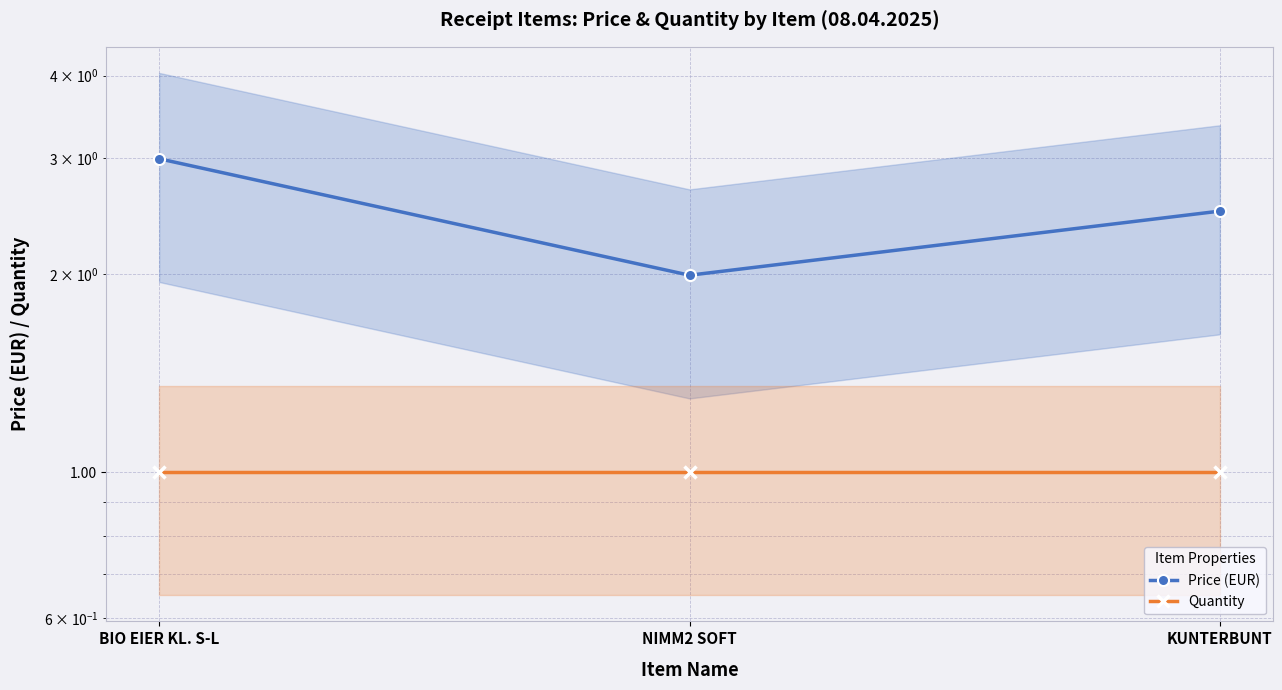

Read the Price (EUR) value at BIO EIER KL. S-L.

3.0